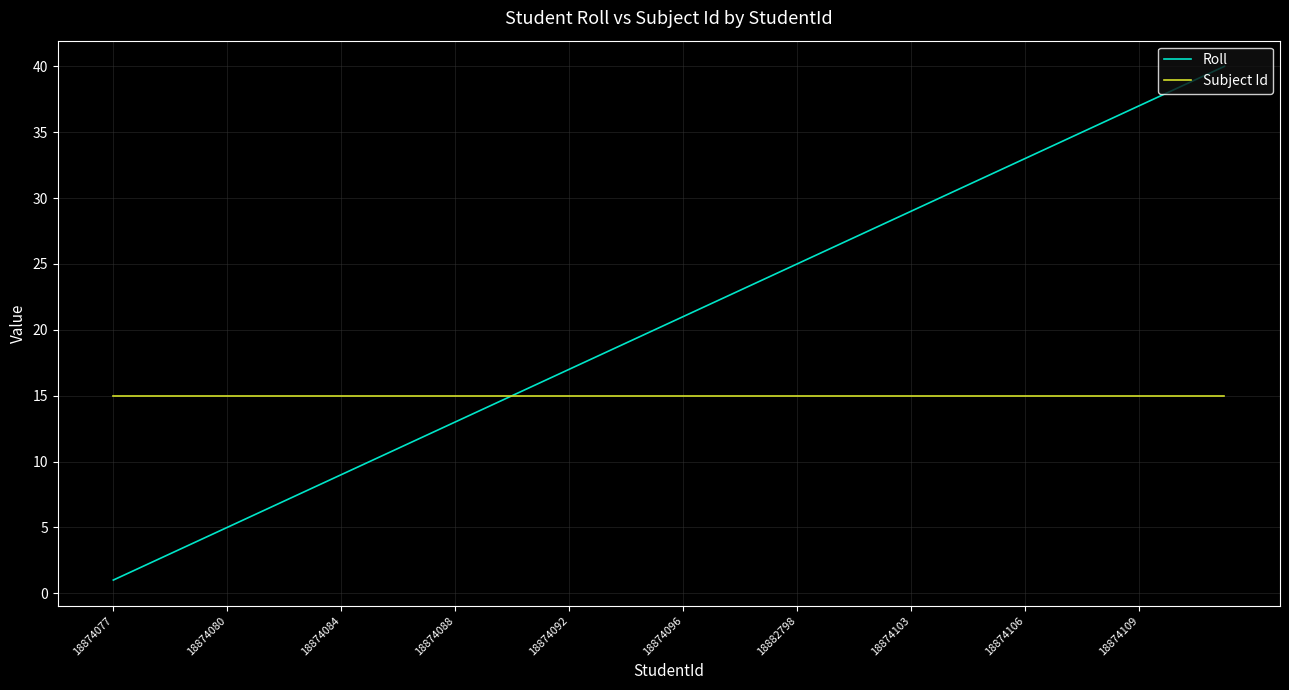

What is the difference between the second highest and minimum values in the Roll series?

38